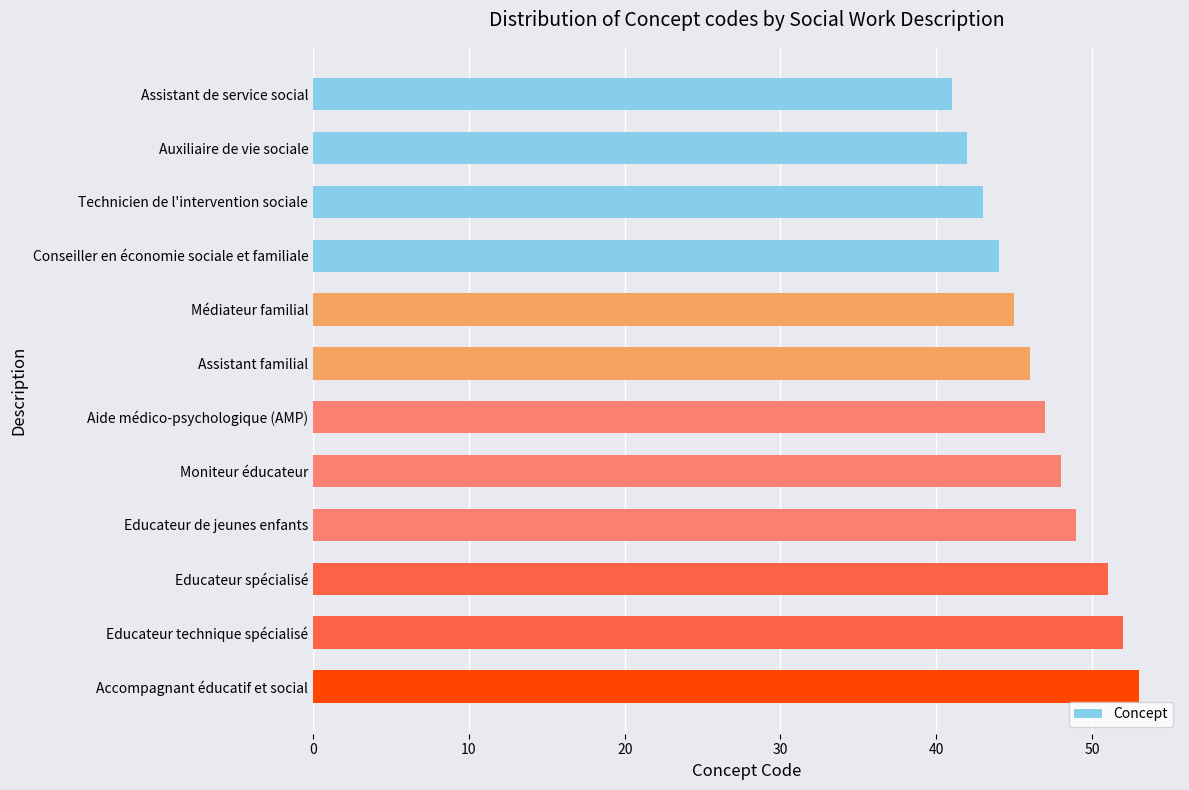

The value at Conseiller en économie sociale et familiale is 44. True or false?

True